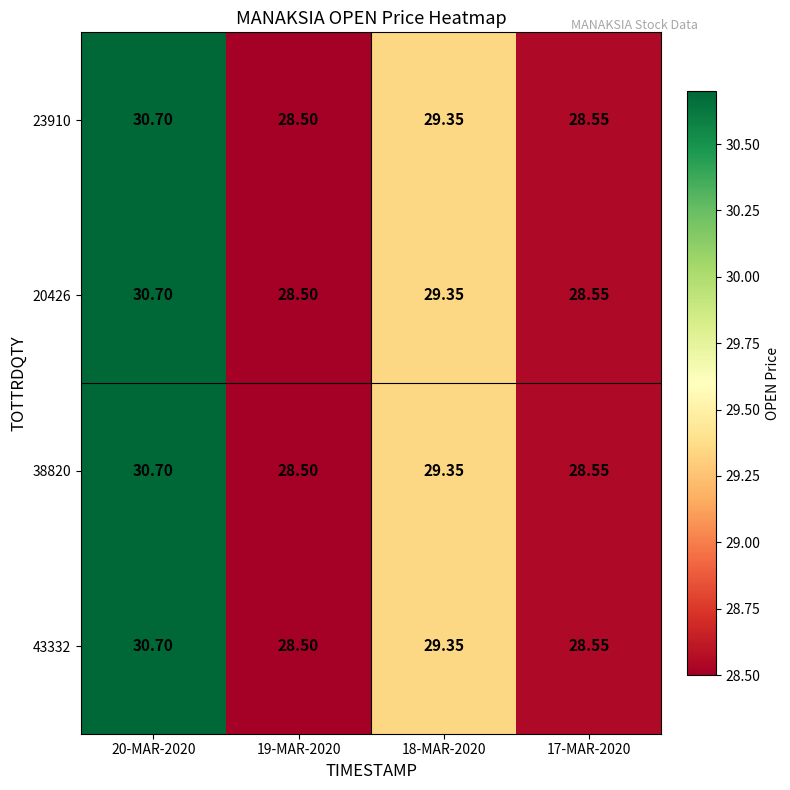

Is the value of 23910 at 19-MAR-2020 greater than the value of 20426 at 17-MAR-2020?

No